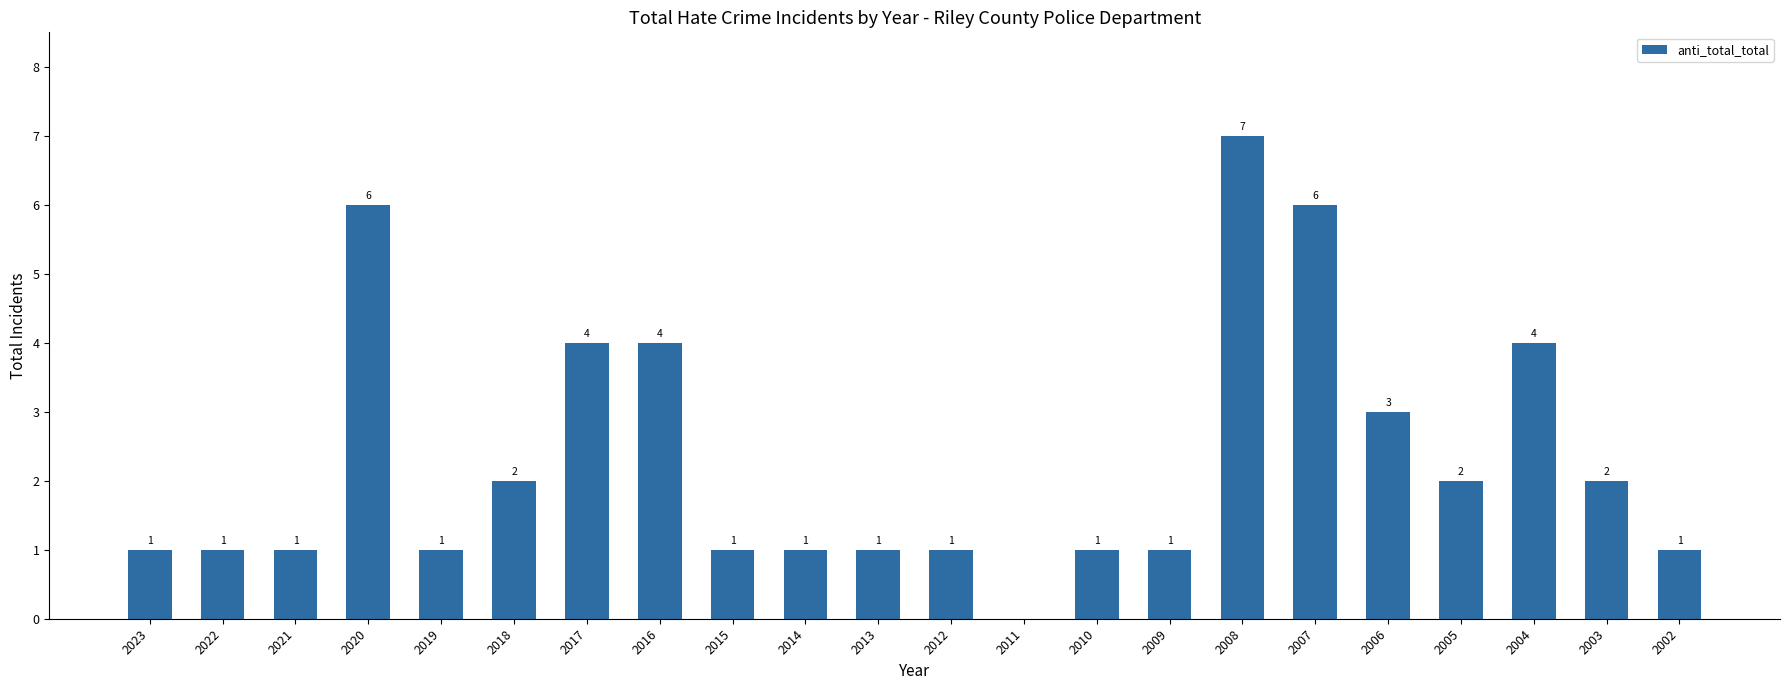

What is the sum of all values?

51